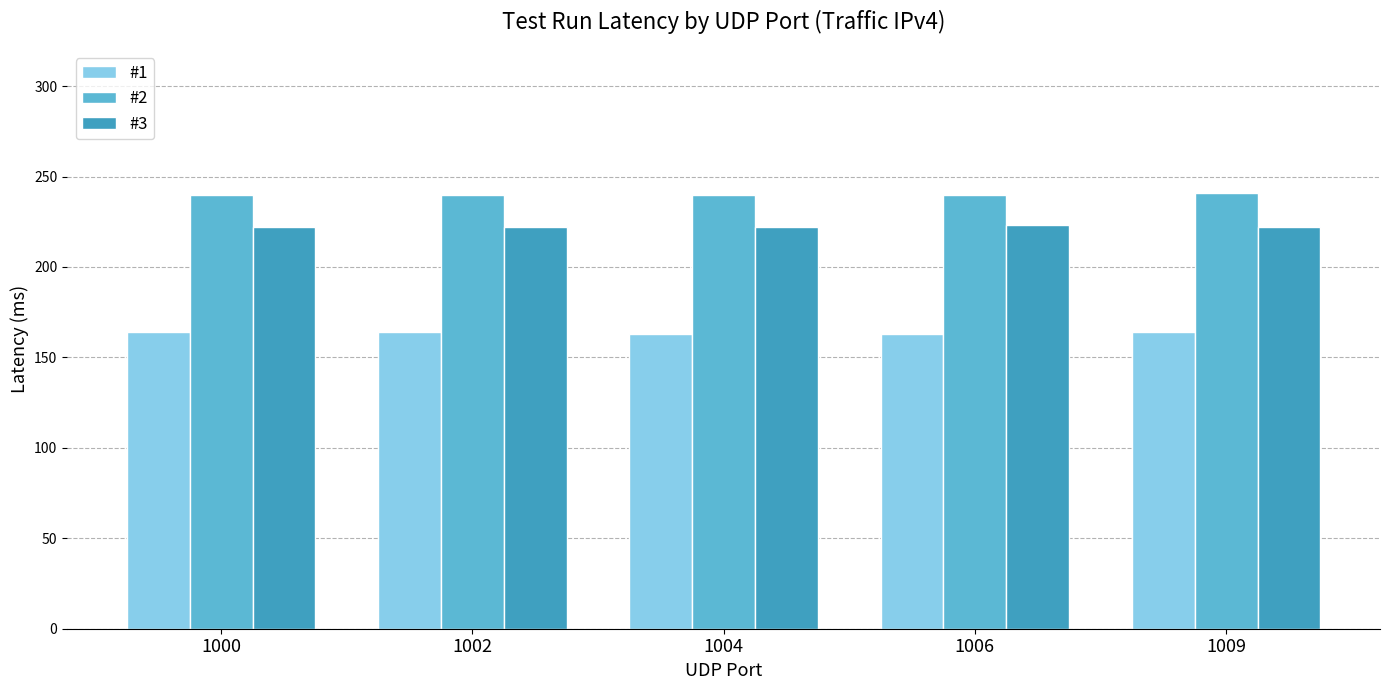

How many bars are there in total?

15